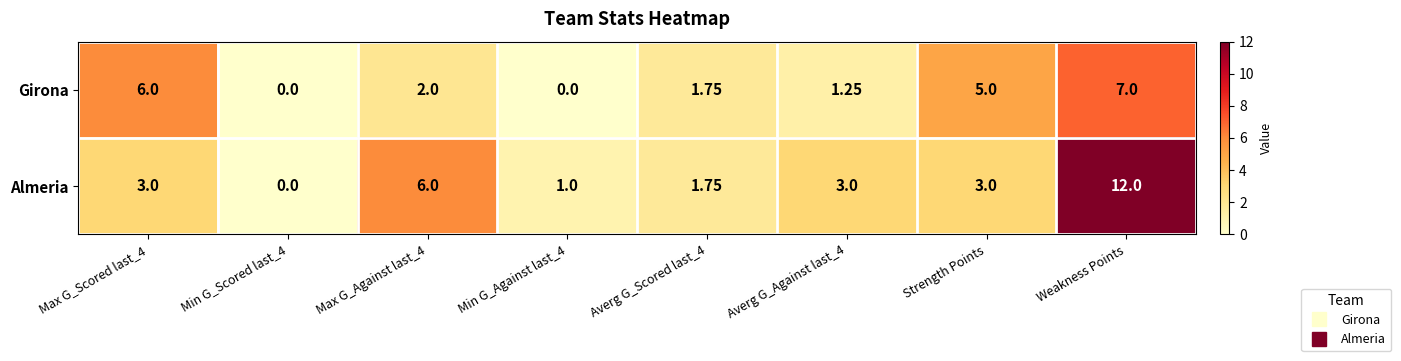

Is the value of Girona at Min G_Scored last_4 greater than the value of Almeria at Min G_Against last_4?

No